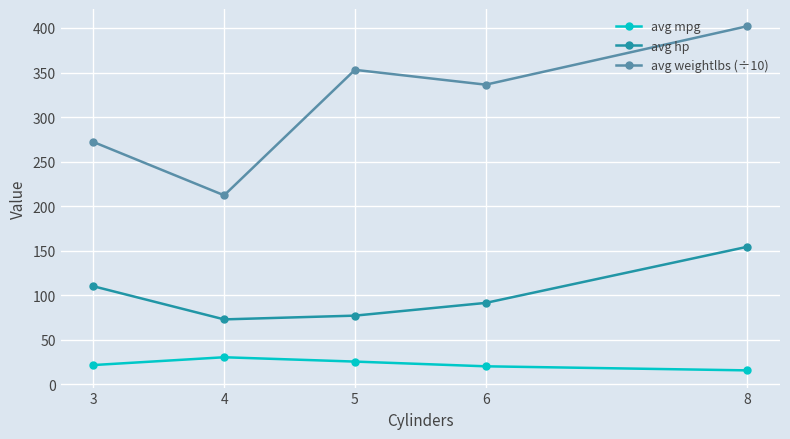

Count the number of data series in this chart.

3